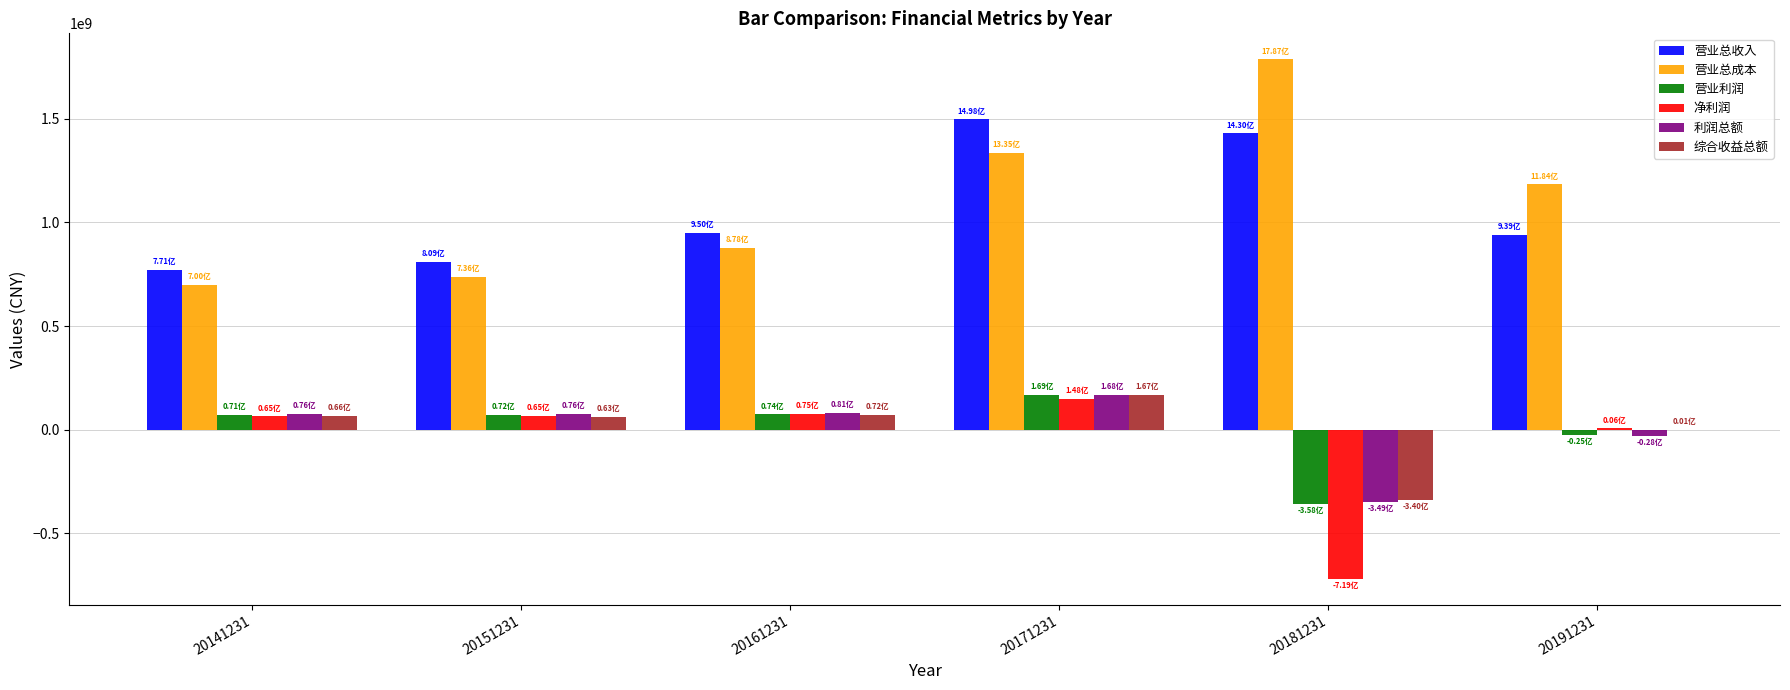

Between 20151231 and 20181231, which series saw the biggest shift?

营业总成本